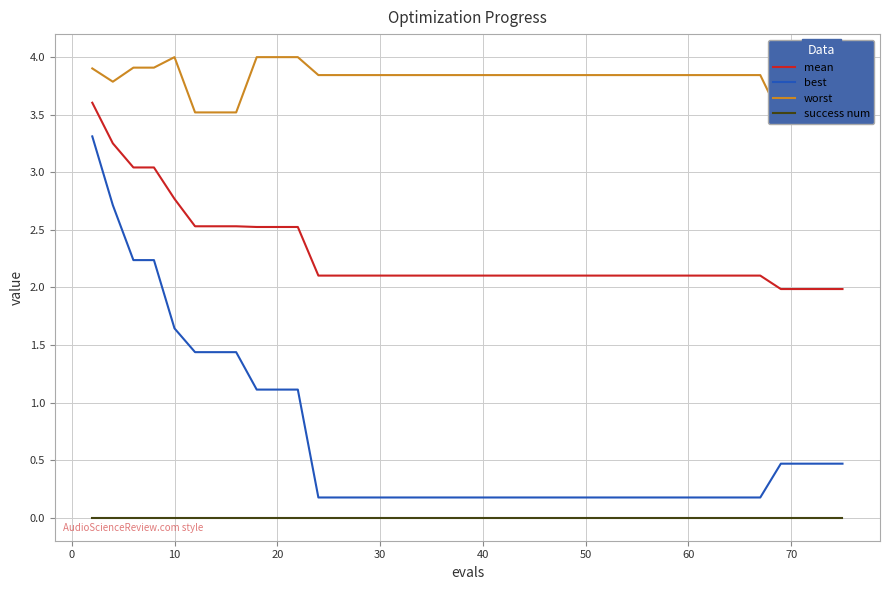

True or false: best and success num cross at least once.

False